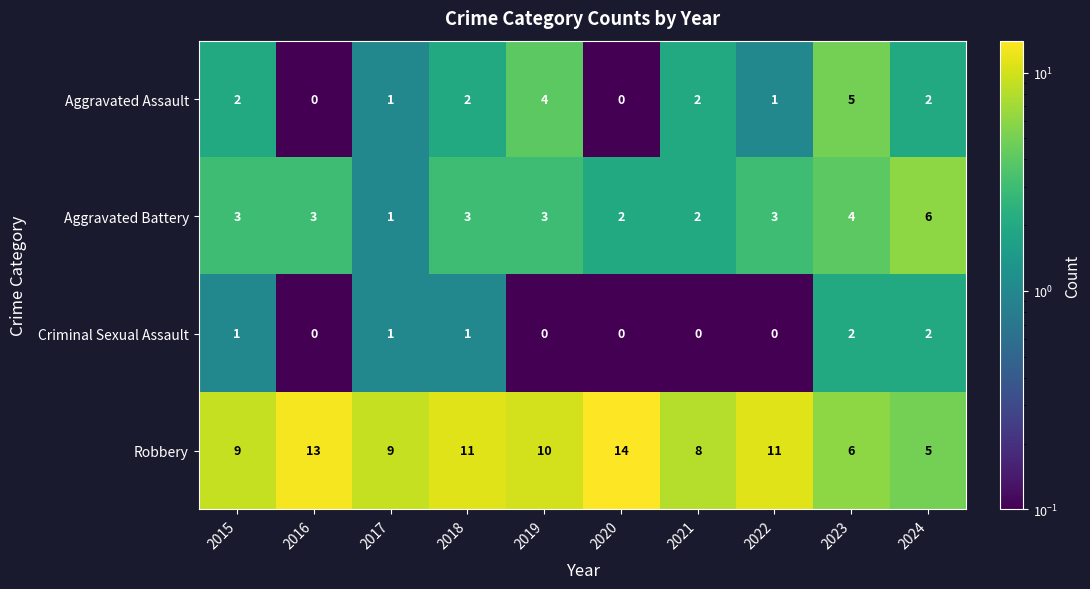

What is the total value across all series at 2015?

15